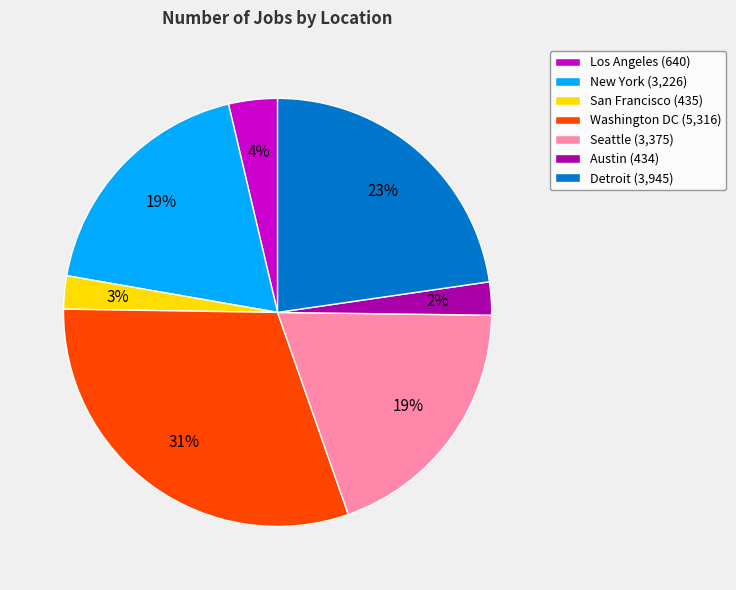

Approximately how many times larger is the value at New York (3,226) compared to Detroit (3,945)?

0.8